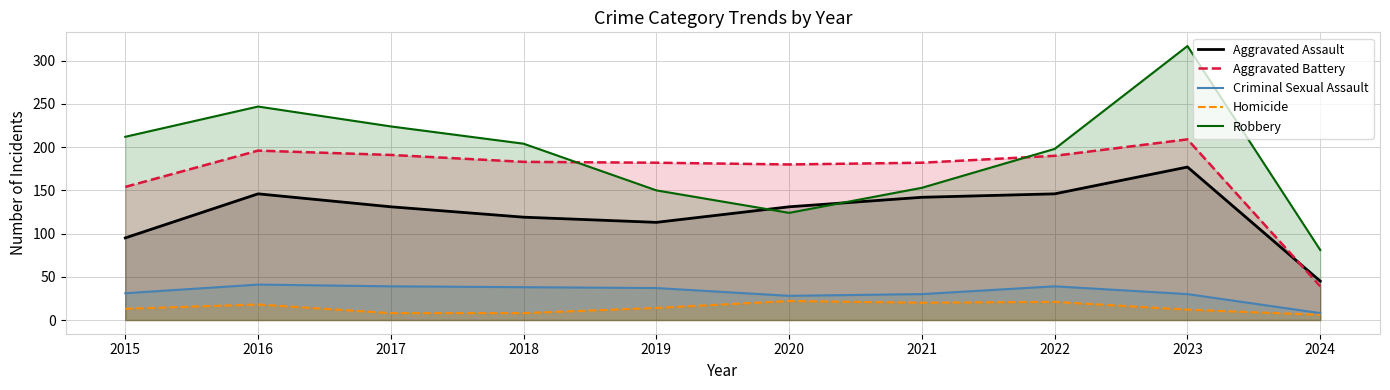

How many lines are shown in the chart?

5